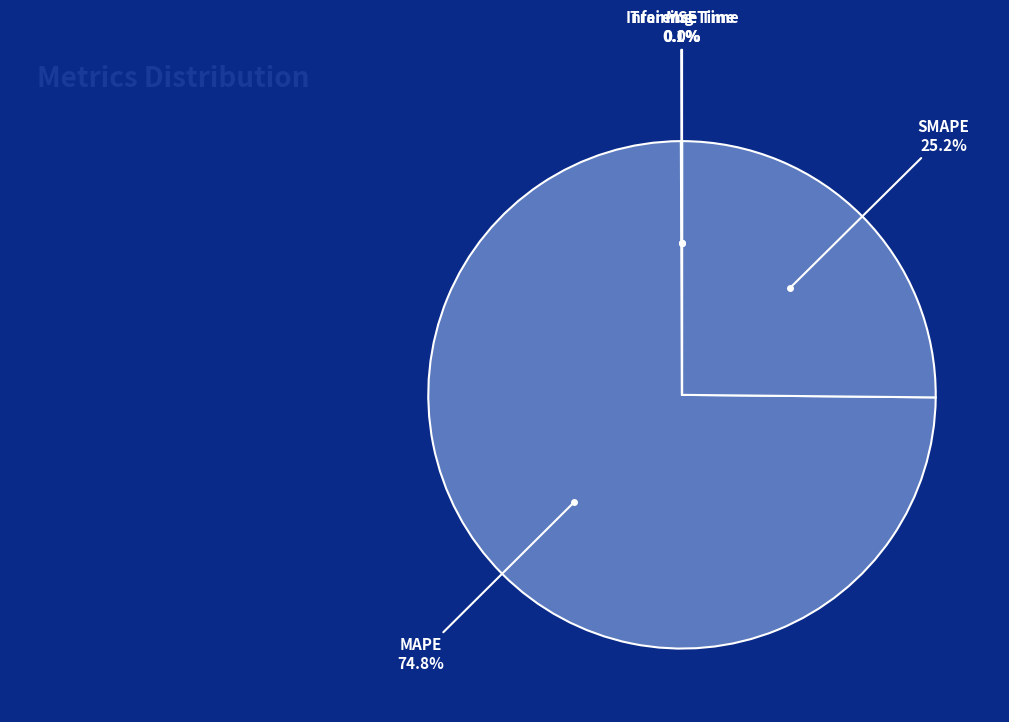

How many slices are in this pie chart?

5